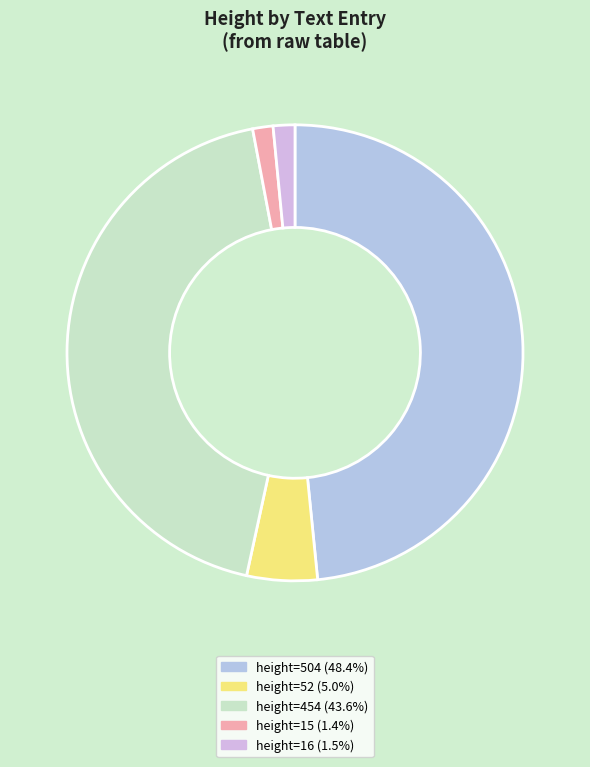

How many slices are in this pie chart?

5